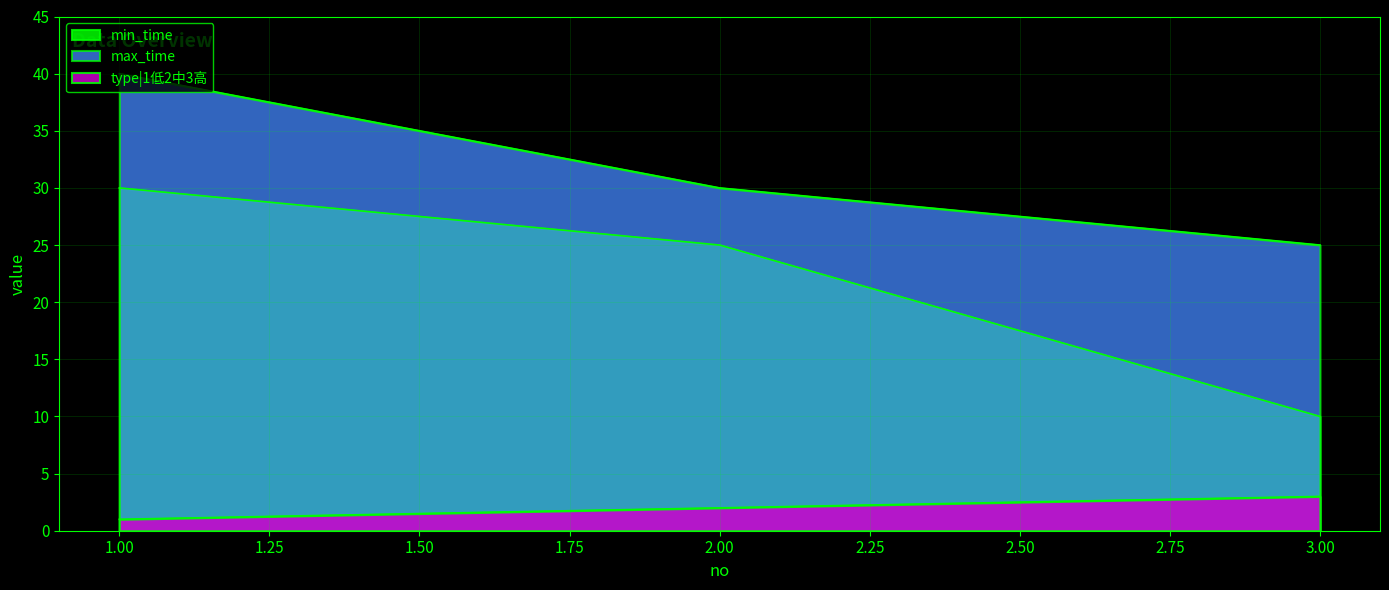

What is the value of the max_time point at the 3rd from the left?

25